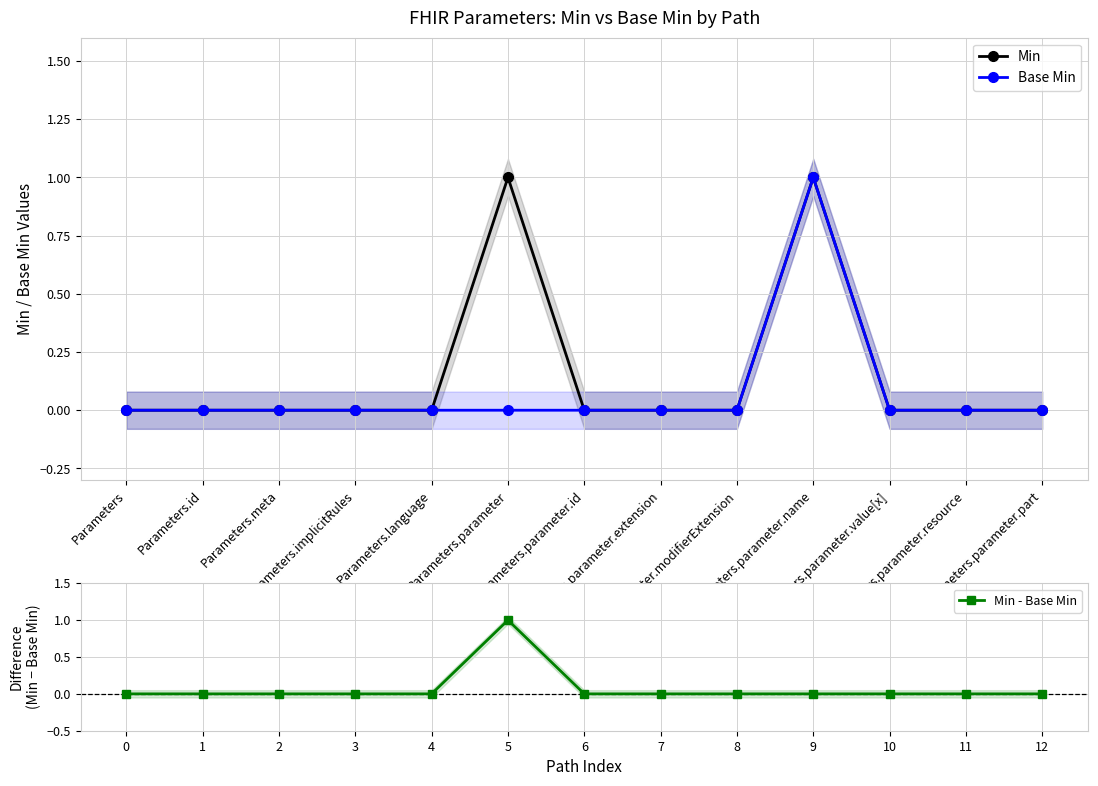

True or false: Min - Base Min and Base Min cross at least once.

False